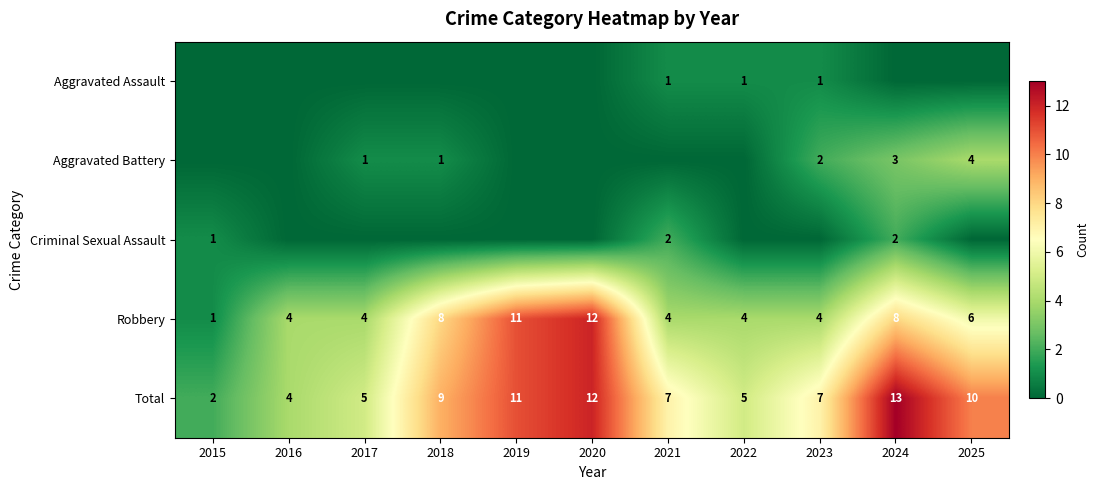

What is the average value of the Robbery series?

6